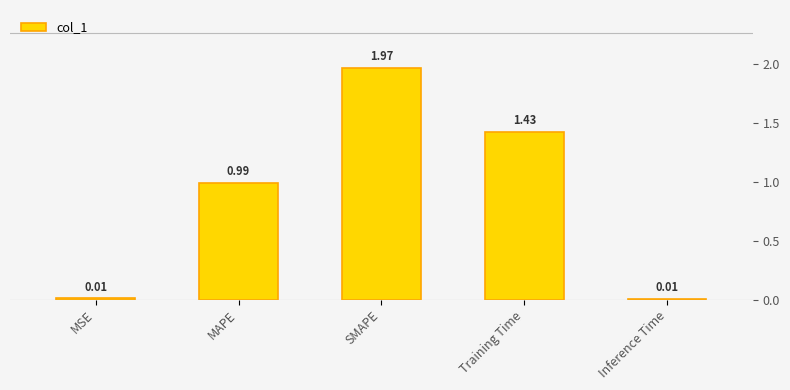

What is the label of the 1st bar from the left?

MSE